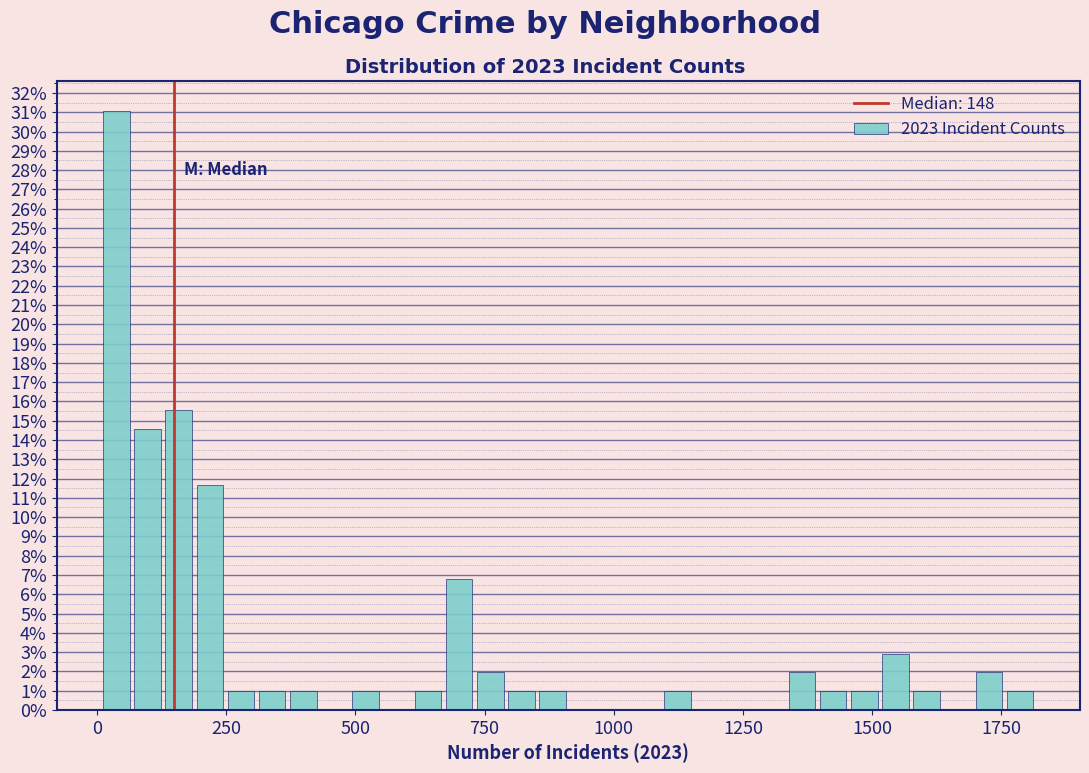

Read against the x-axis, roughly where is the centre of the tallest bar?

50